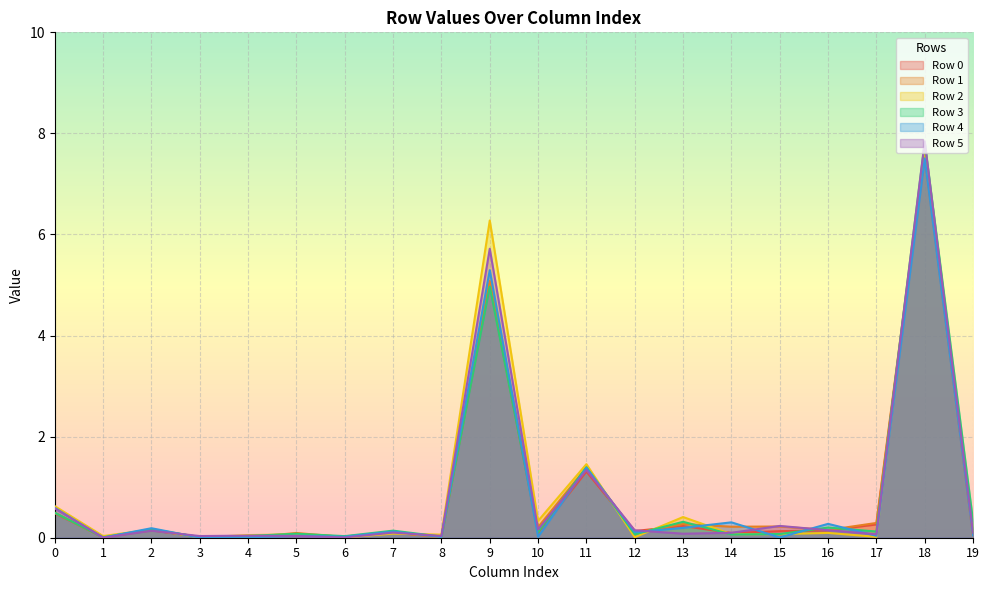

What are all the series names shown in the legend?

Row 0, Row 1, Row 2, Row 3, Row 4, Row 5